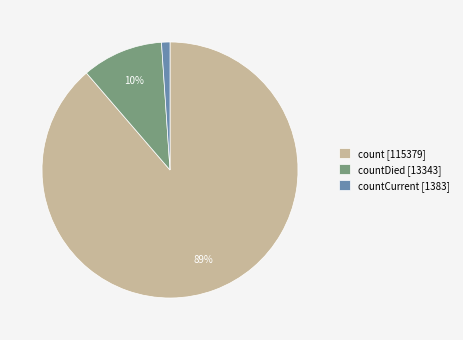

To the nearest percent, what is the combined percentage of countCurrent [1383] and countDied [13343]?

11%